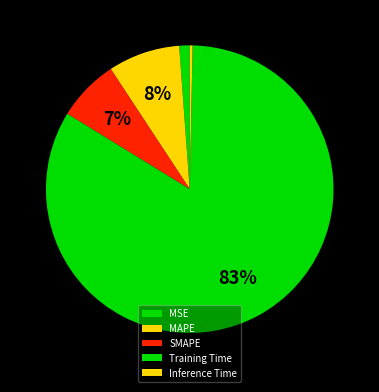

Which category has the smallest portion of the pie?

Inference Time